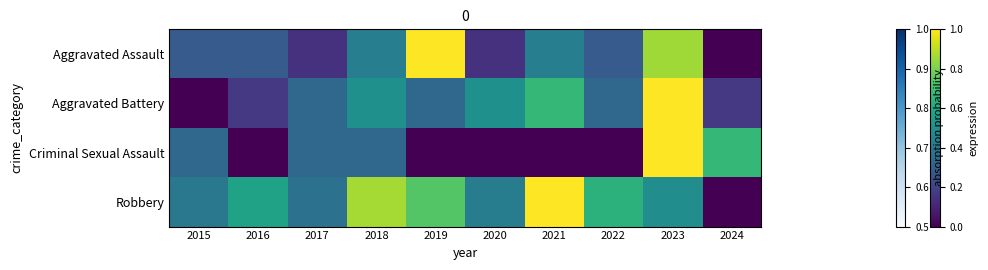

At how many categories does at least one series exceed 0?

10